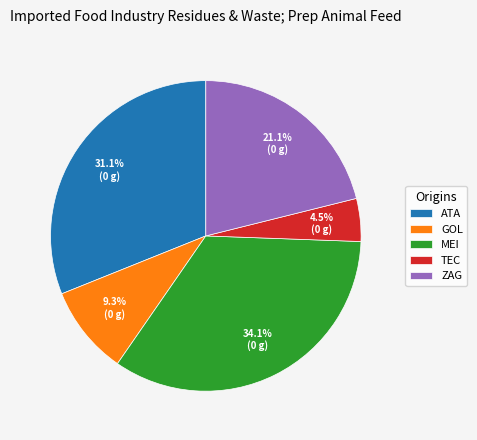

Count the number of slices in the pie.

5